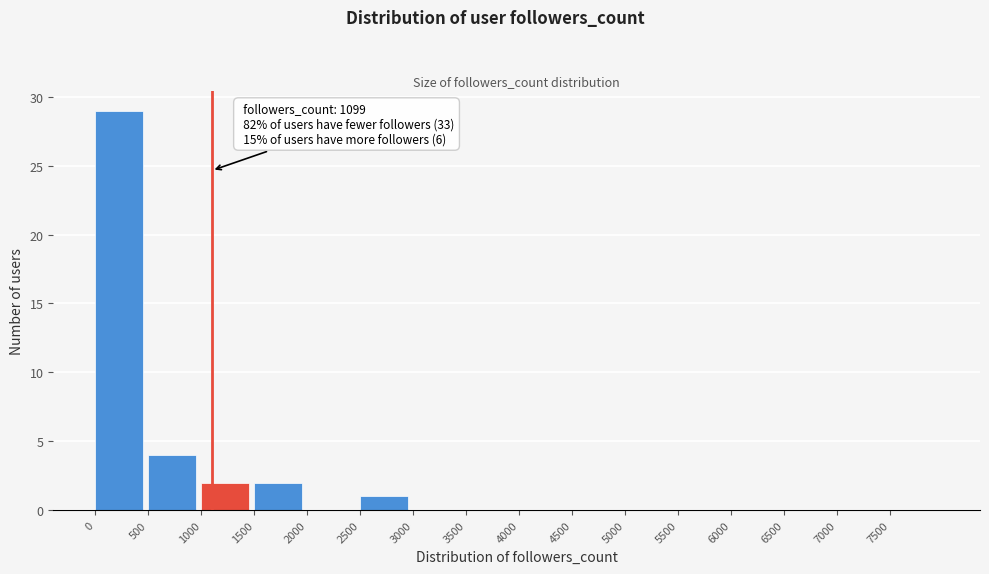

Over which range of the x-axis is the bar tallest?

0 to 500